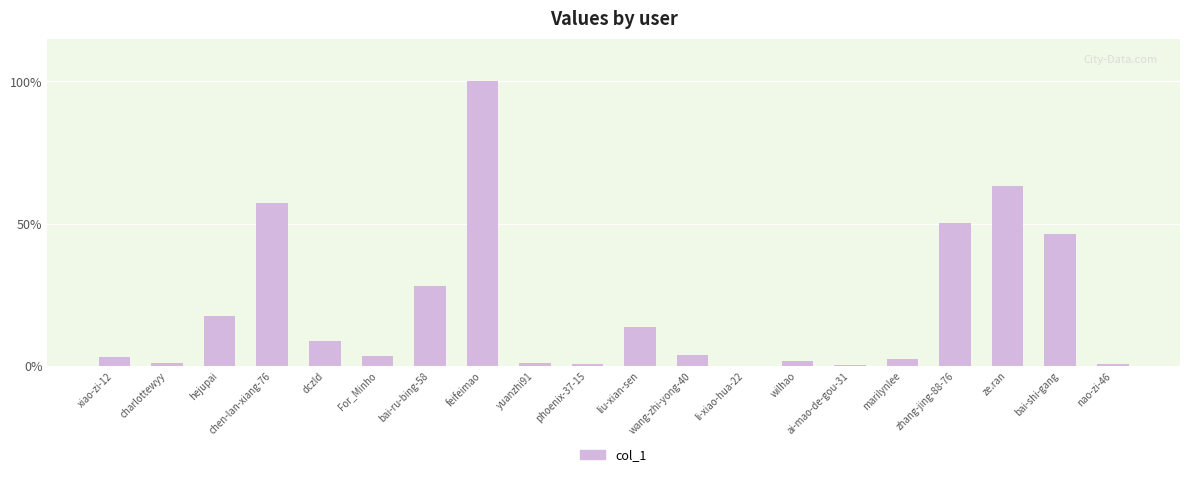

Which has a higher value, hejupai or marilynlee?

hejupai